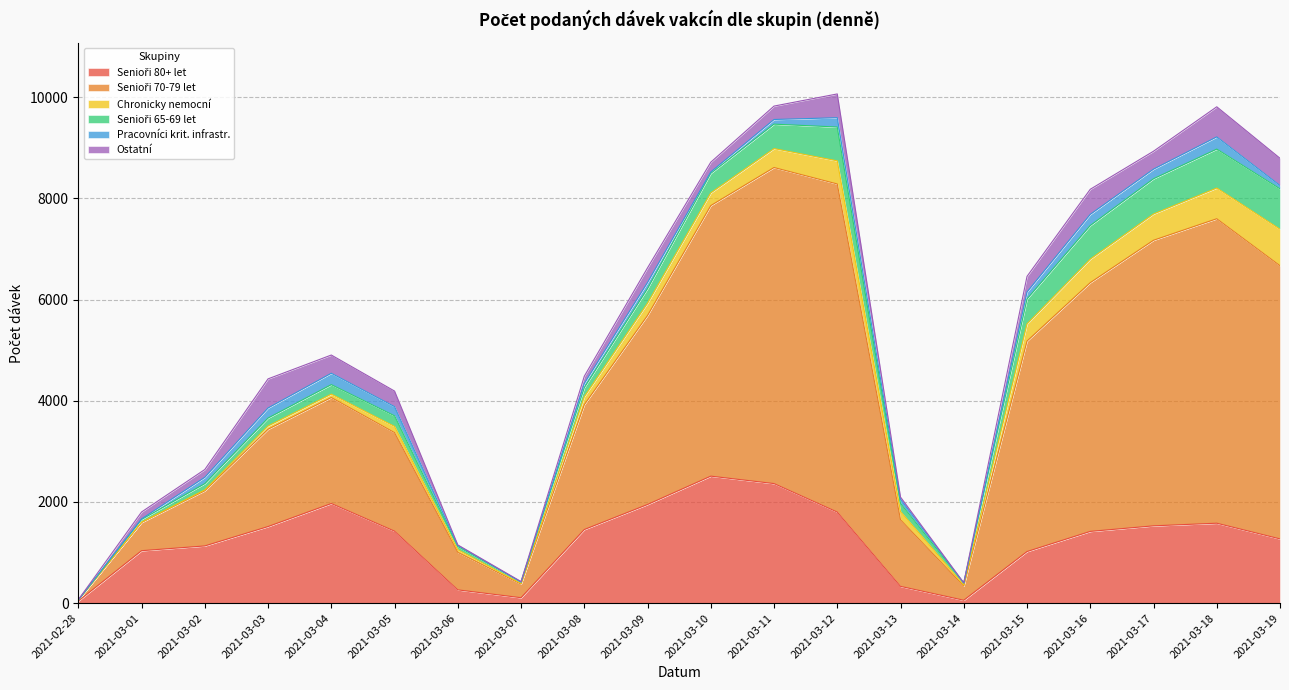

Between 2021-03-13 and 2021-03-04, which is larger?

2021-03-04